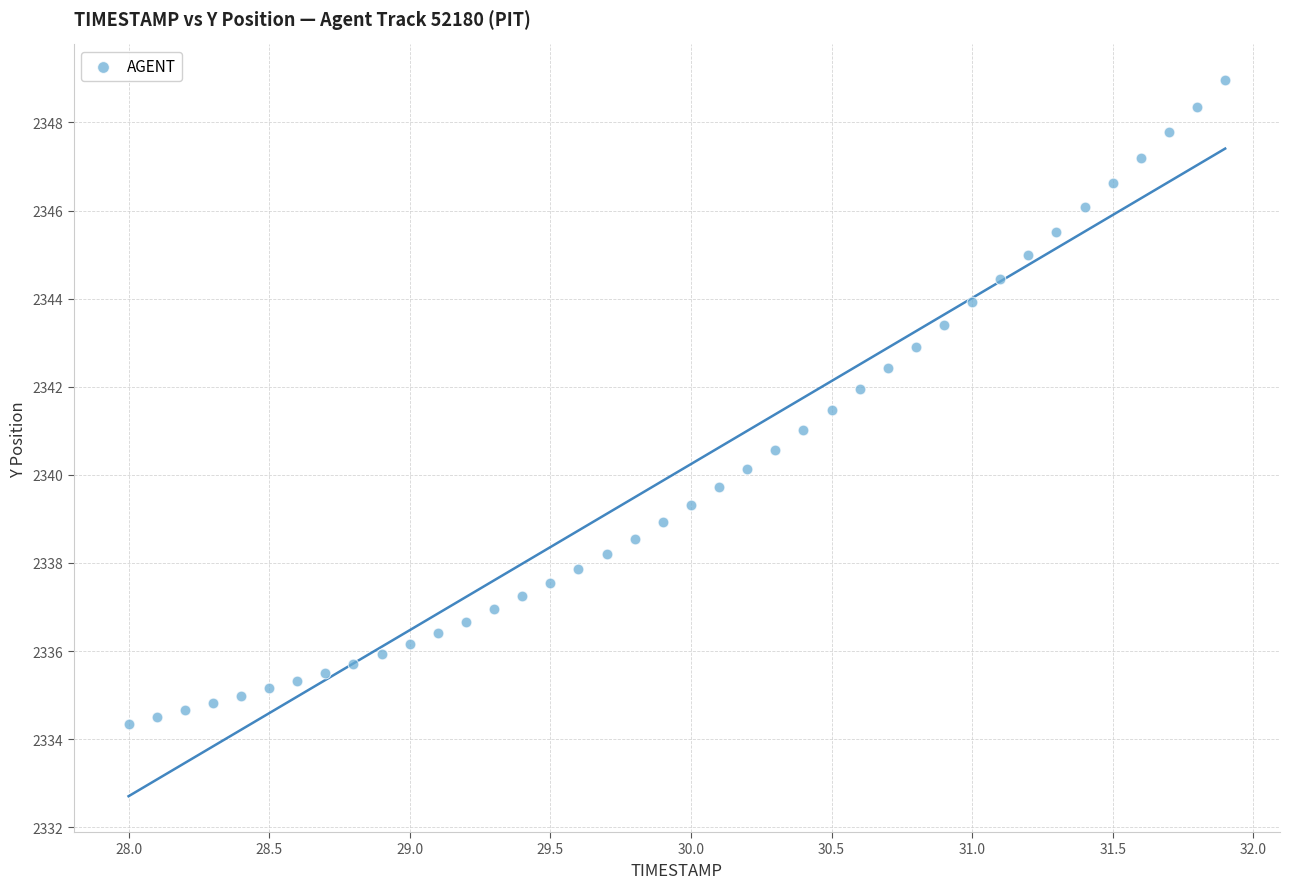

What is the range of Y values (max minus min)?

14.6